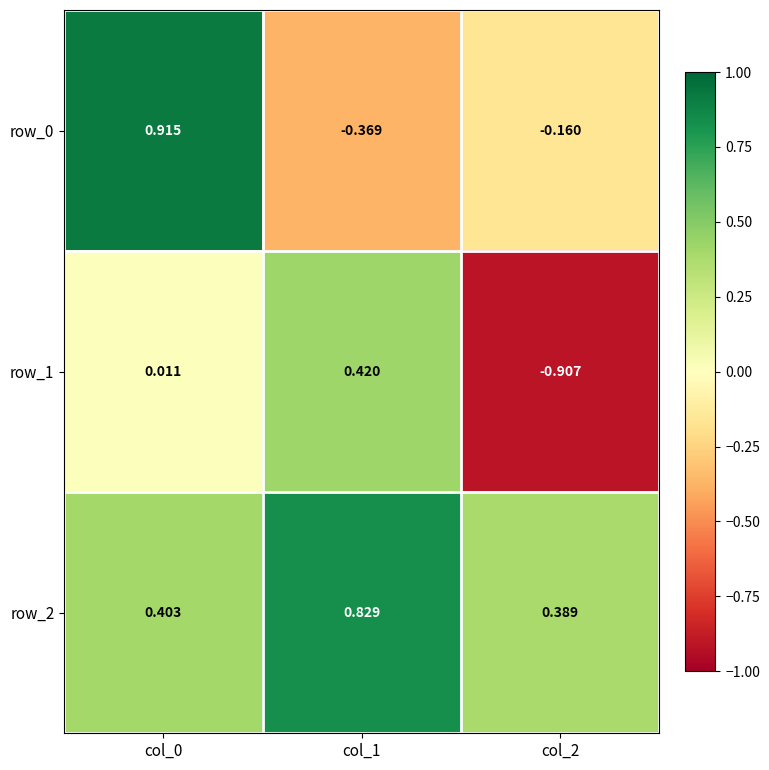

Is the value of row_1 at col_0 greater than the value of row_2 at col_1?

No